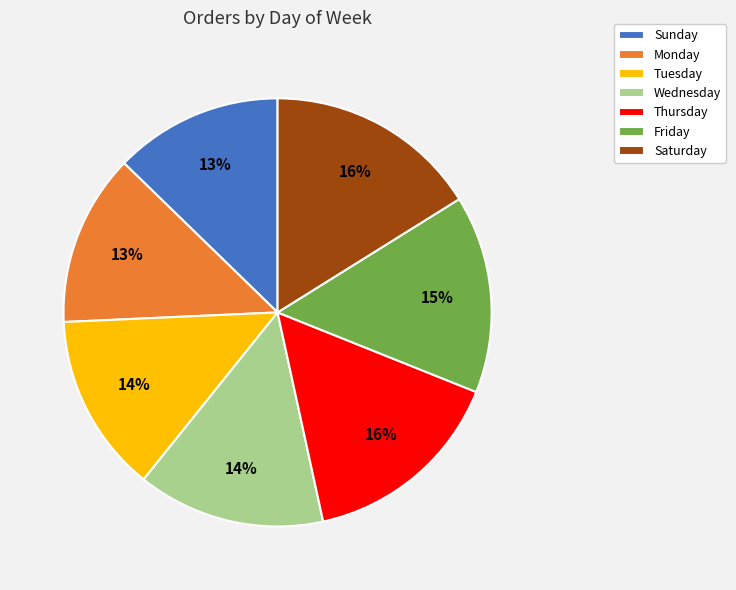

True or false: Thursday accounts for 4% of the total.

False